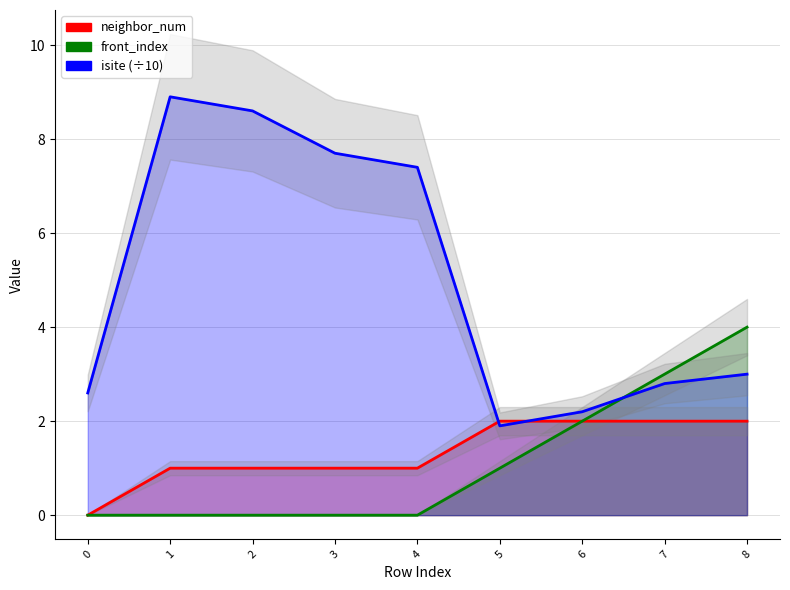

True or false: isite has a value of 3.7 at 7.

False